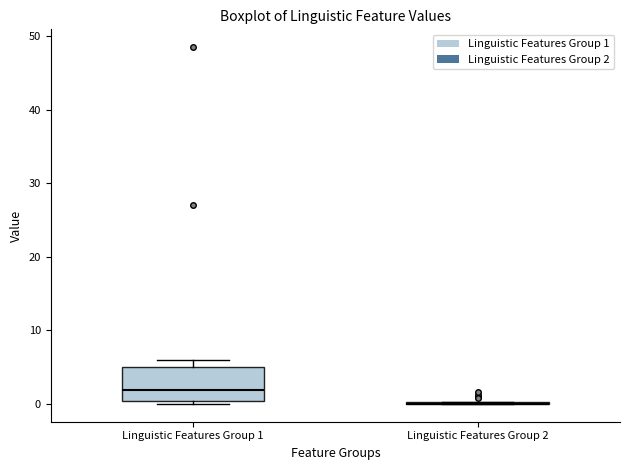

Reading left to right, read every box against the y-axis: the position of its median line, the range the box covers, and the ends of its whiskers. The values are not printed on the chart, so give them approximately, as read against the axis.

Linguistic Features Group 1: median 2, box 0 to 5, whiskers 0 (just below the box's lower edge) to 6
Linguistic Features Group 2: box collapsed to a line at 0, whiskers 0 to 0